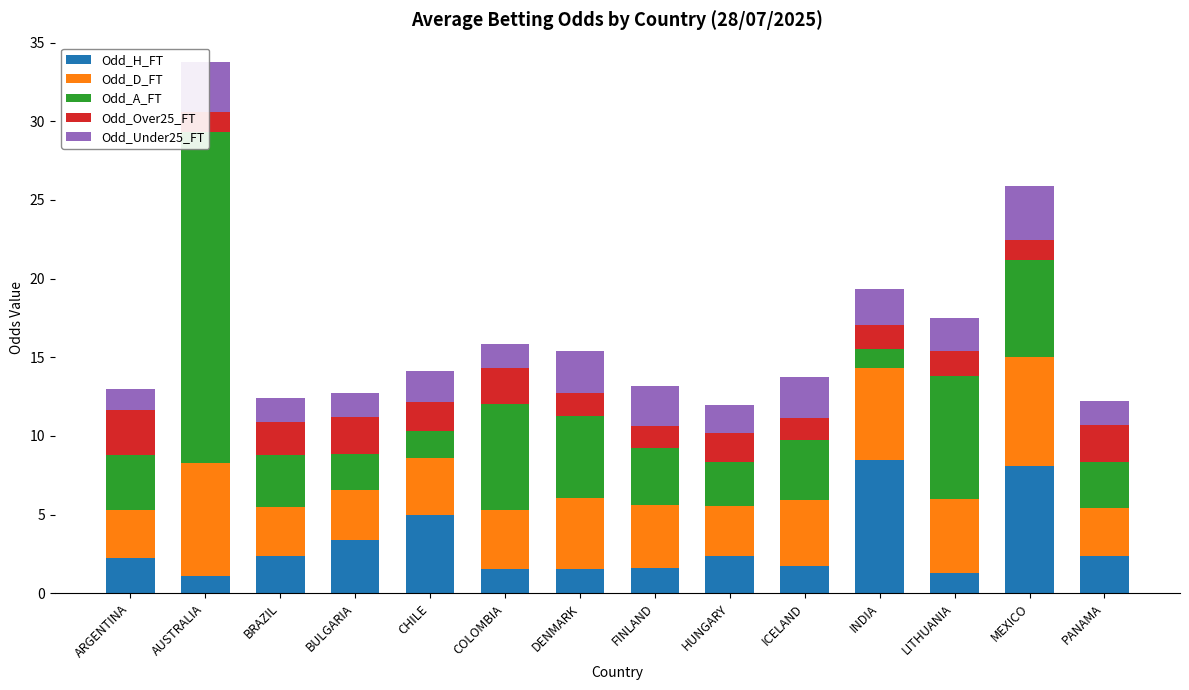

Reading left to right, transcribe all the data shown in this chart.

Odd_H_FT: 2.2	1.1	2.4	3.4	5.0	1.6	1.5	1.6	2.4	1.7	8.5	1.3	8.1	2.4
Odd_D_FT: 3.0	7.2	3.2	3.2	3.6	3.7	4.5	4.0	3.2	4.2	5.8	4.7	6.9	3.0
Odd_A_FT: 3.5	21.0	3.3	2.3	1.7	6.8	5.2	3.6	2.8	3.8	1.2	7.8	6.2	2.9
Odd_Over25_FT: 2.8	1.3	2.1	2.3	1.9	2.3	1.4	1.4	1.8	1.4	1.5	1.6	1.3	2.3
Odd_Under25_FT: 1.4	3.2	1.5	1.6	1.9	1.5	2.7	2.5	1.8	2.6	2.3	2.1	3.4	1.5